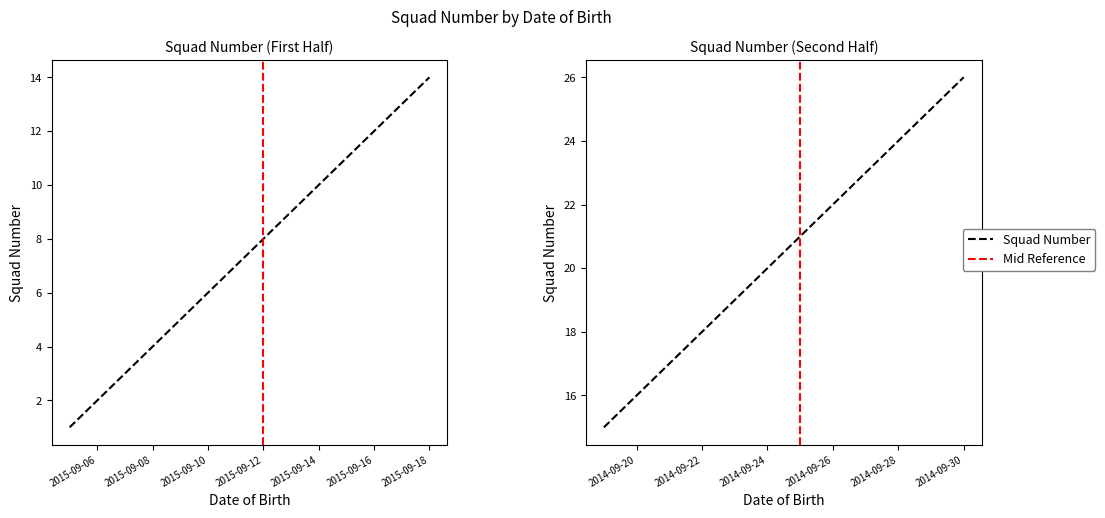

True or false: the data shows 6 at 2014-09-19.

False